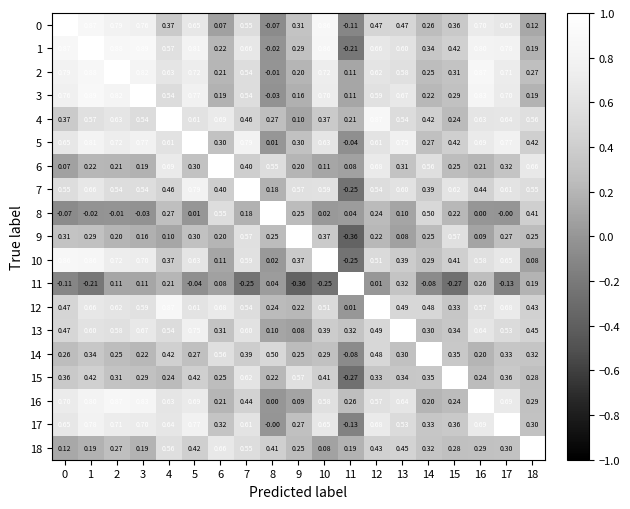

Is the value of 15 at 16 greater than the value of 13 at 12?

No